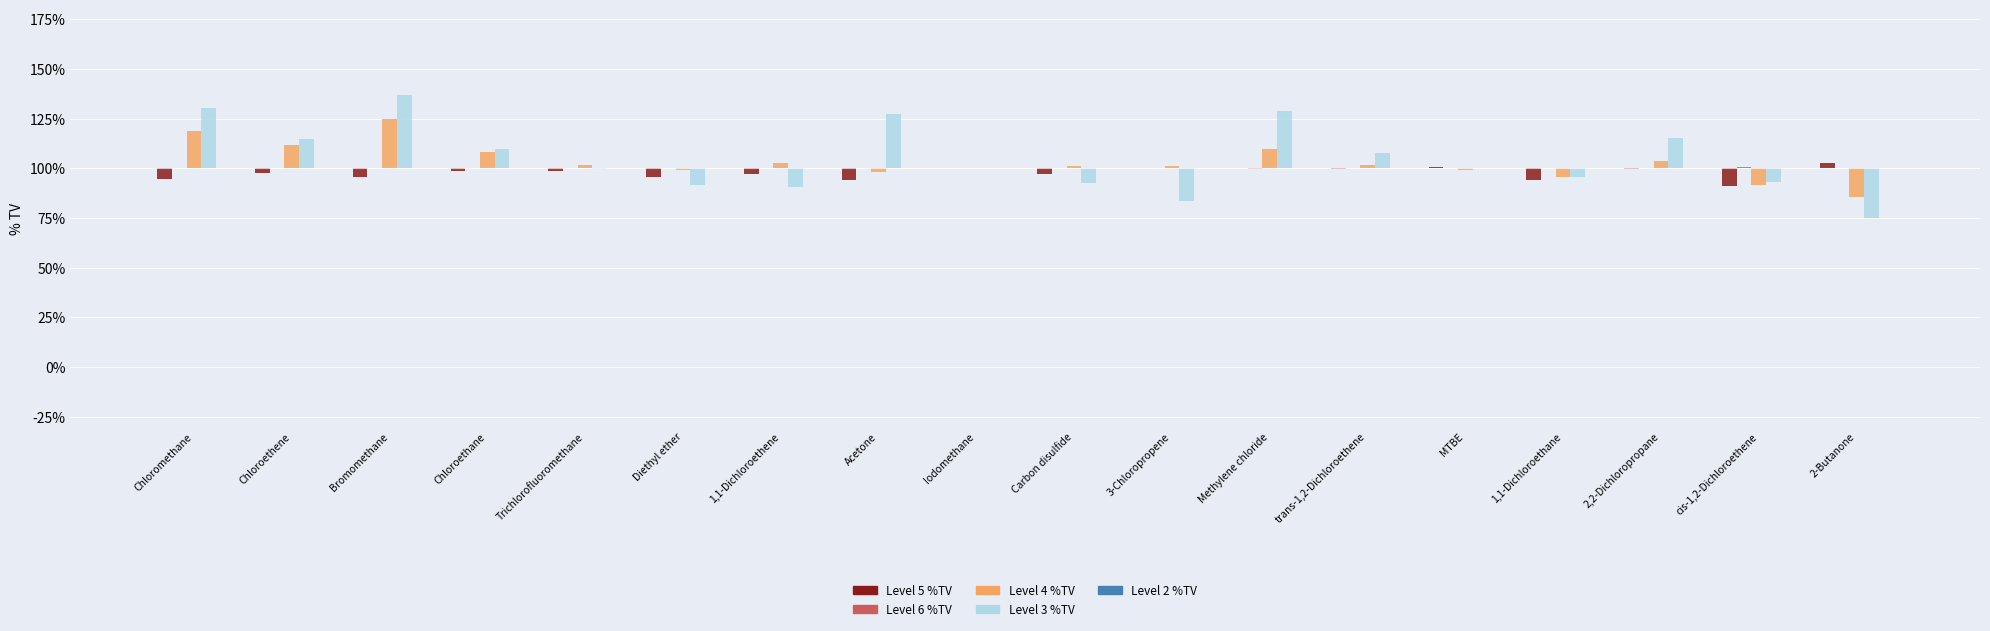

Reading right to left, extract all data points from this chart.

Level 5 %TV: 2-Butanone=2.5	cis-1,2-Dichloroethene=-8.9	2,2-Dichloropropane=-0.2	1,1-Dichloroethane=-5.8	MTBE=0.6	trans-1,2-Dichloroethene=-0.1	Methylene chloride=0.2	3-Chloropropene=0.2	Carbon disulfide=-2.6	Iodomethane=0.0	Acetone=-5.8	1,1-Dichloroethene=-2.9	Diethyl ether=-4.1	Trichlorofluoromethane=-1.1	Chloroethane=-1.5	Bromomethane=-4.5	Chloroethene=-2.4	Chloromethane=-5.1
Level 6 %TV: 2-Butanone=-0.0	cis-1,2-Dichloroethene=0.7	2,2-Dichloropropane=0.0	1,1-Dichloroethane=0.4	MTBE=-0.0	trans-1,2-Dichloroethene=0.0	Methylene chloride=-0.1	3-Chloropropene=-0.0	Carbon disulfide=0.2	Iodomethane=0.0	Acetone=0.3	1,1-Dichloroethene=0.2	Diethyl ether=0.3	Trichlorofluoromethane=0.1	Chloroethane=0.0	Bromomethane=0.1	Chloroethene=0.0	Chloromethane=0.1
Level 4 %TV: 2-Butanone=-14.5	cis-1,2-Dichloroethene=-8.3	2,2-Dichloropropane=3.8	1,1-Dichloroethane=-4.4	MTBE=-1.0	trans-1,2-Dichloroethene=1.7	Methylene chloride=9.6	3-Chloropropene=1.0	Carbon disulfide=1.0	Iodomethane=0.0	Acetone=-1.8	1,1-Dichloroethene=2.8	Diethyl ether=-1.0	Trichlorofluoromethane=1.9	Chloroethane=8.4	Bromomethane=25.0	Chloroethene=11.7	Chloromethane=18.6
Level 3 %TV: 2-Butanone=-24.8	cis-1,2-Dichloroethene=-6.7	2,2-Dichloropropane=15.1	1,1-Dichloroethane=-4.5	MTBE=0.1	trans-1,2-Dichloroethene=7.9	Methylene chloride=28.7	3-Chloropropene=-16.6	Carbon disulfide=-7.4	Iodomethane=0.0	Acetone=27.5	1,1-Dichloroethene=-9.5	Diethyl ether=-8.5	Trichlorofluoromethane=-0.3	Chloroethane=9.8	Bromomethane=37.2	Chloroethene=14.7	Chloromethane=30.3
Level 2 %TV: 2-Butanone=0.0	cis-1,2-Dichloroethene=0.0	2,2-Dichloropropane=0.0	1,1-Dichloroethane=0.0	MTBE=0.0	trans-1,2-Dichloroethene=0.0	Methylene chloride=0.0	3-Chloropropene=0.0	Carbon disulfide=0.0	Iodomethane=0.0	Acetone=0.0	1,1-Dichloroethene=0.0	Diethyl ether=0.0	Trichlorofluoromethane=0.0	Chloroethane=0.0	Bromomethane=0.0	Chloroethene=0.0	Chloromethane=0.0